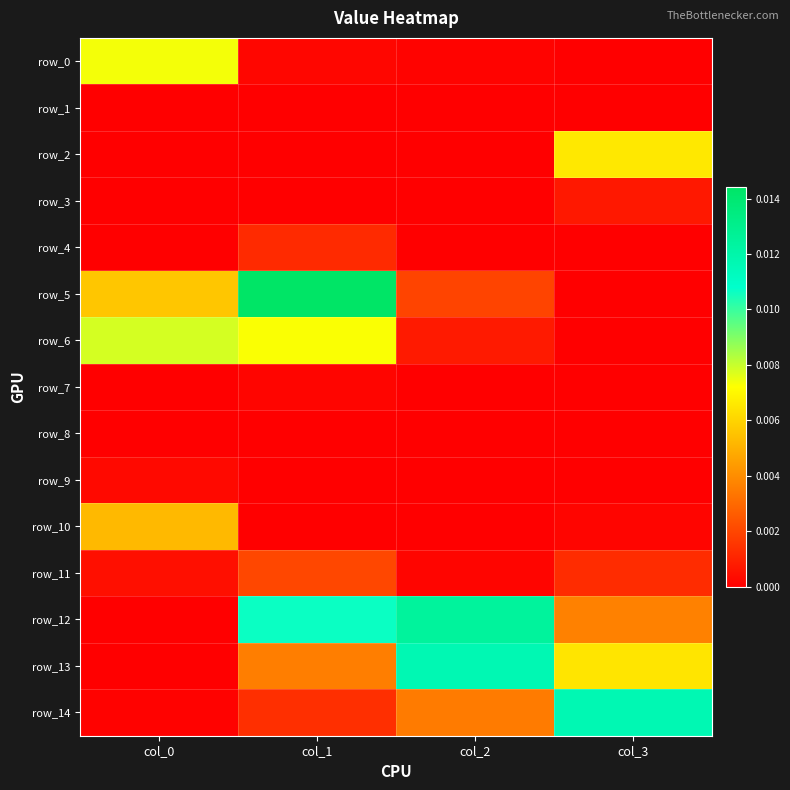

At which category is the sum across all series the highest?

col_1